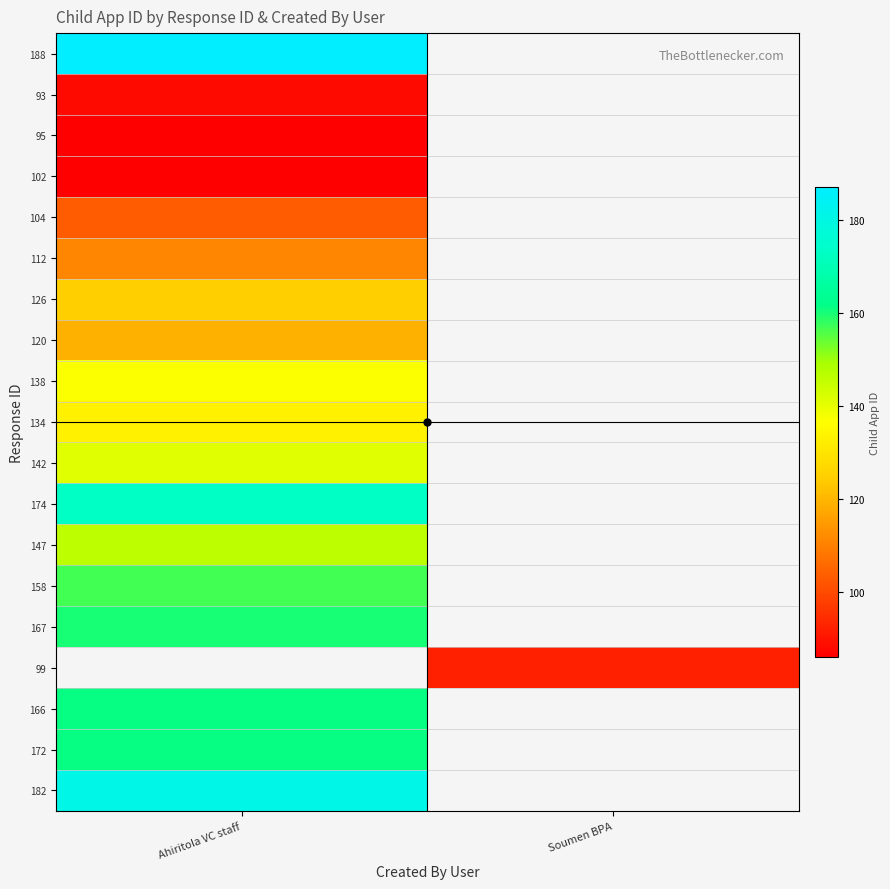

At how many categories does at least one series exceed 102?

1